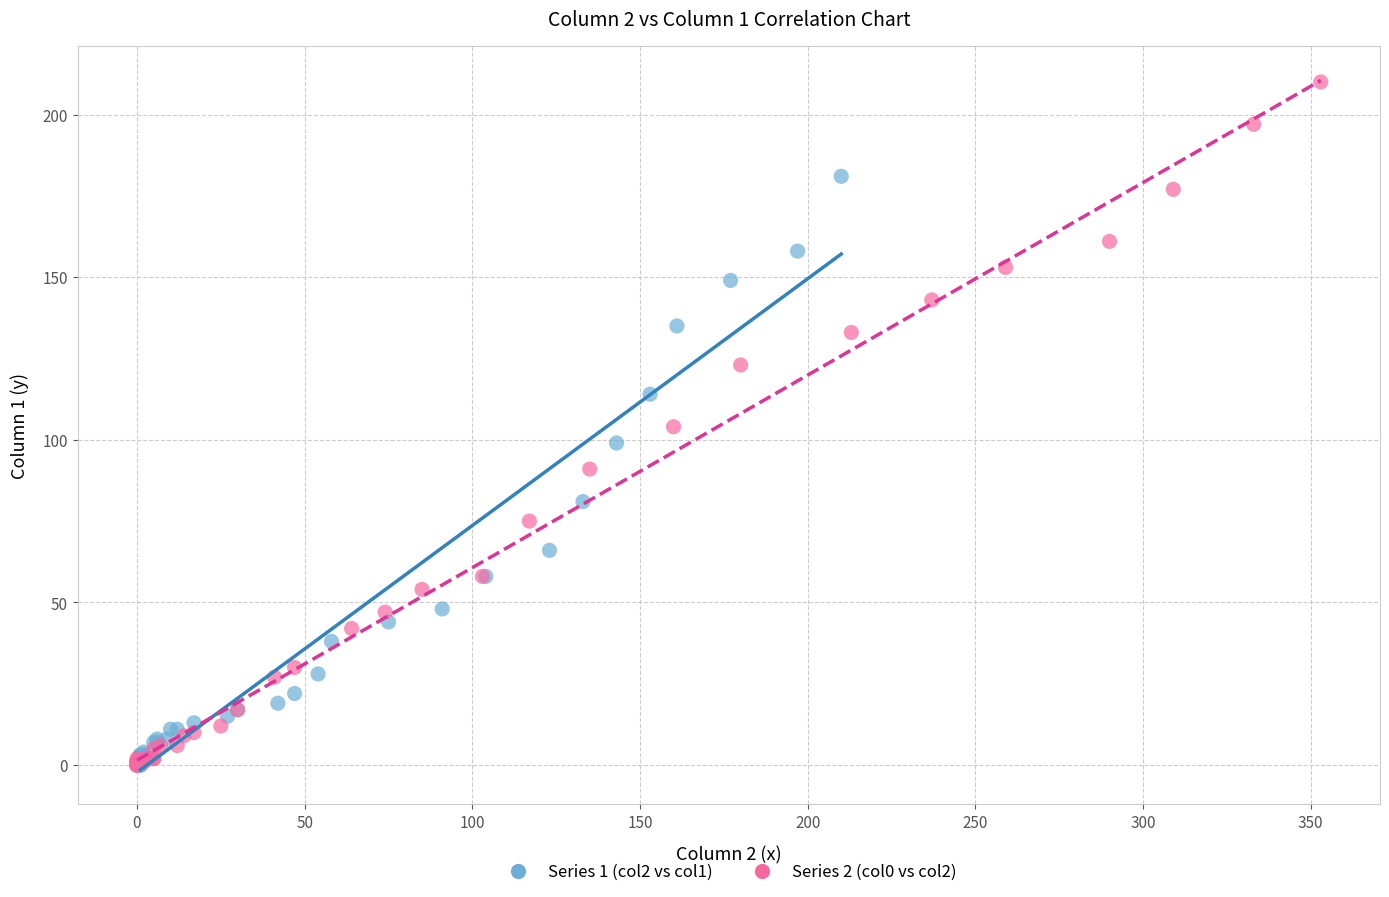

Which series has the widest spread of Y values?

Series 2 (col0 vs col2)